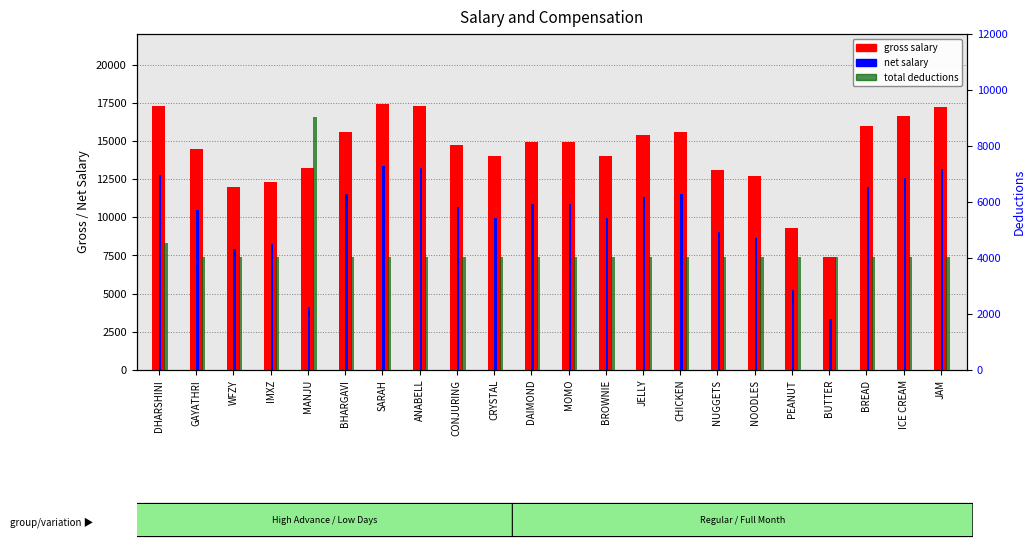

Which series has the largest total across all categories?

gross salary